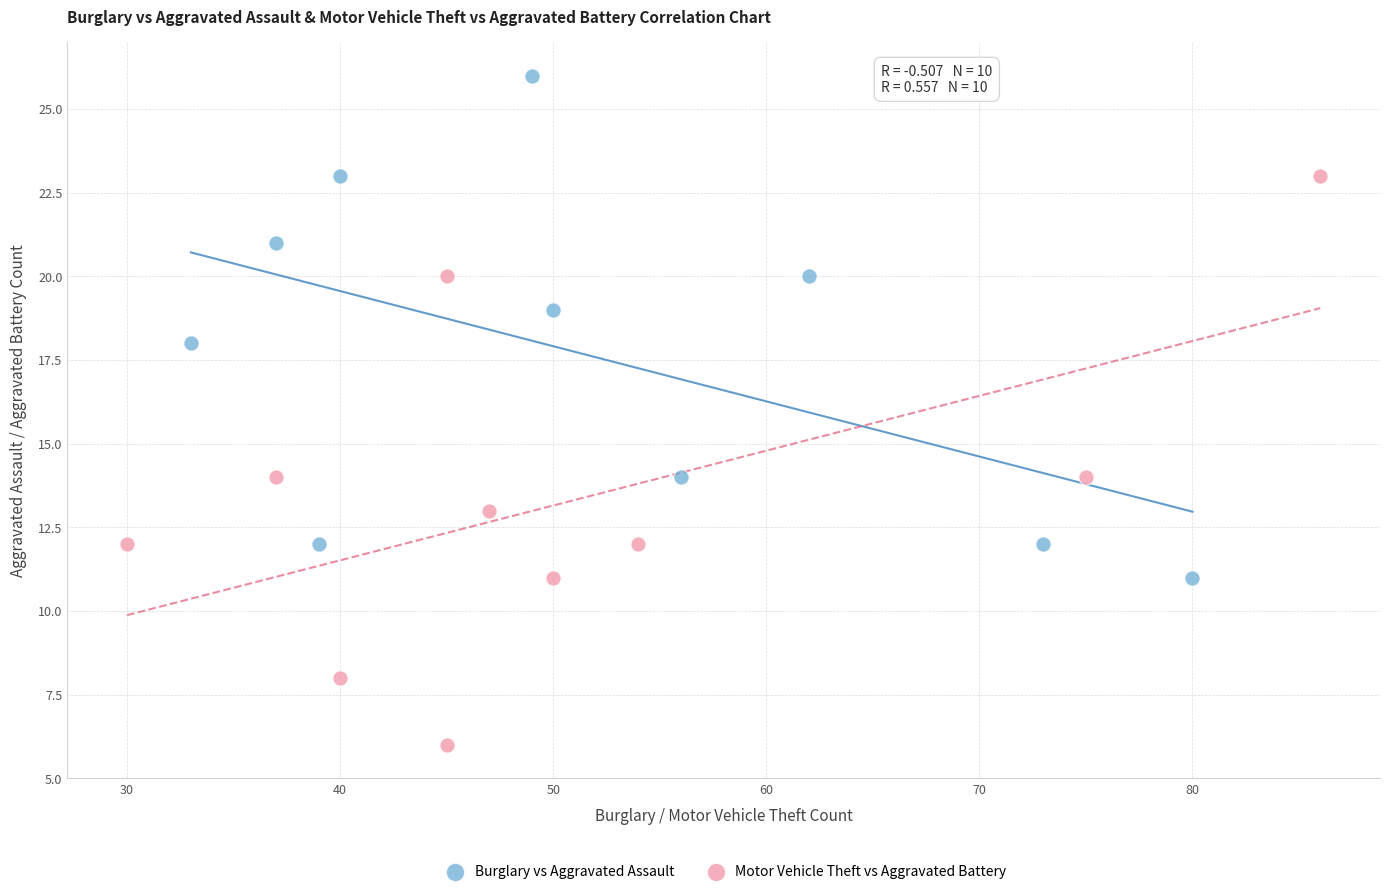

What are all the series names shown in the legend?

Burglary vs Aggravated Assault, Motor Vehicle Theft vs Aggravated Battery